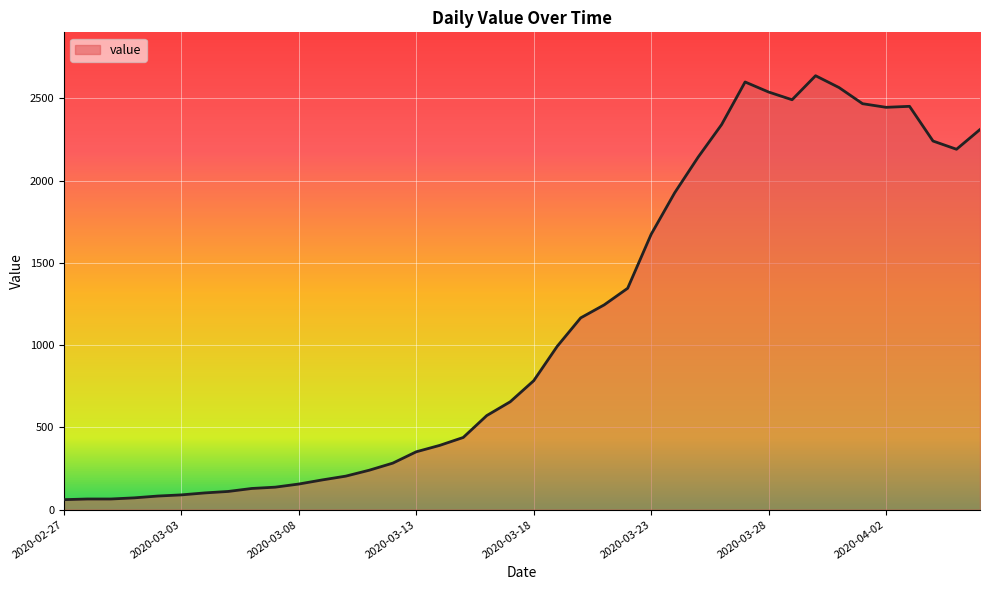

What is the difference between the maximum and minimum values?

2577